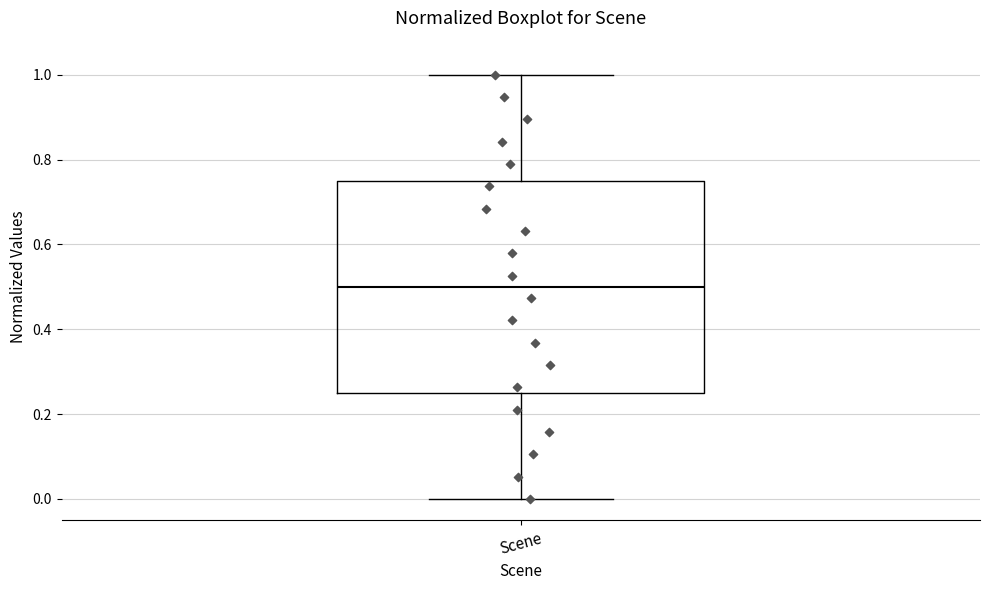

Read this box plot against the y-axis: the position of the median line, the range covered by the box, and the ends of both whiskers. The values are not printed on the chart, so give them approximately, as read against the axis.

median 0.50, box 0.26 to 0.76, whiskers 0.00 to 1.00